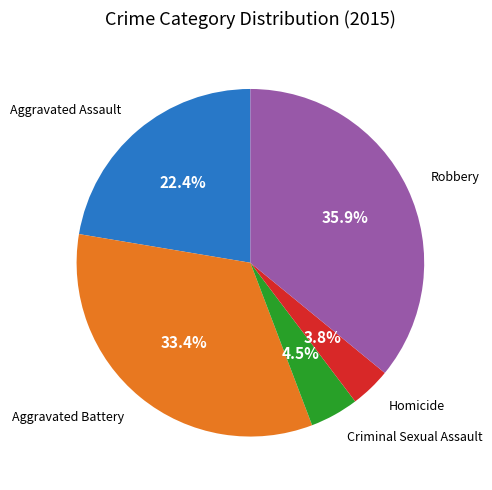

Is there any slice that represents more than half of the pie?

No